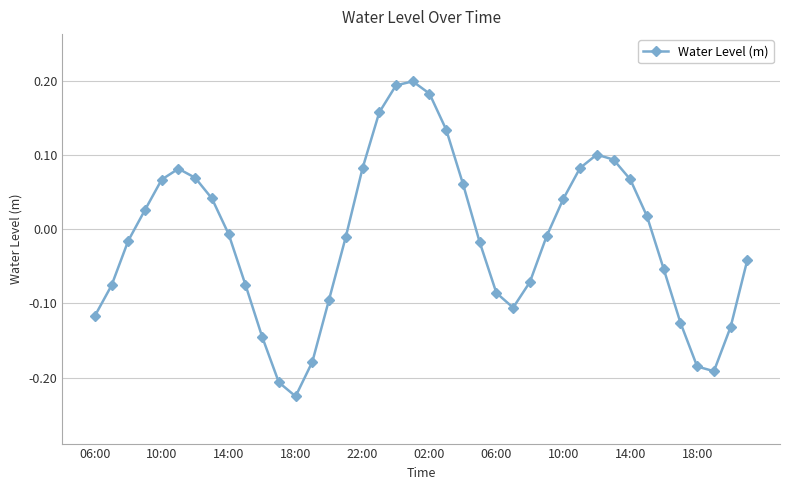

How many points are higher than both their immediate neighbors (excluding endpoints)?

3